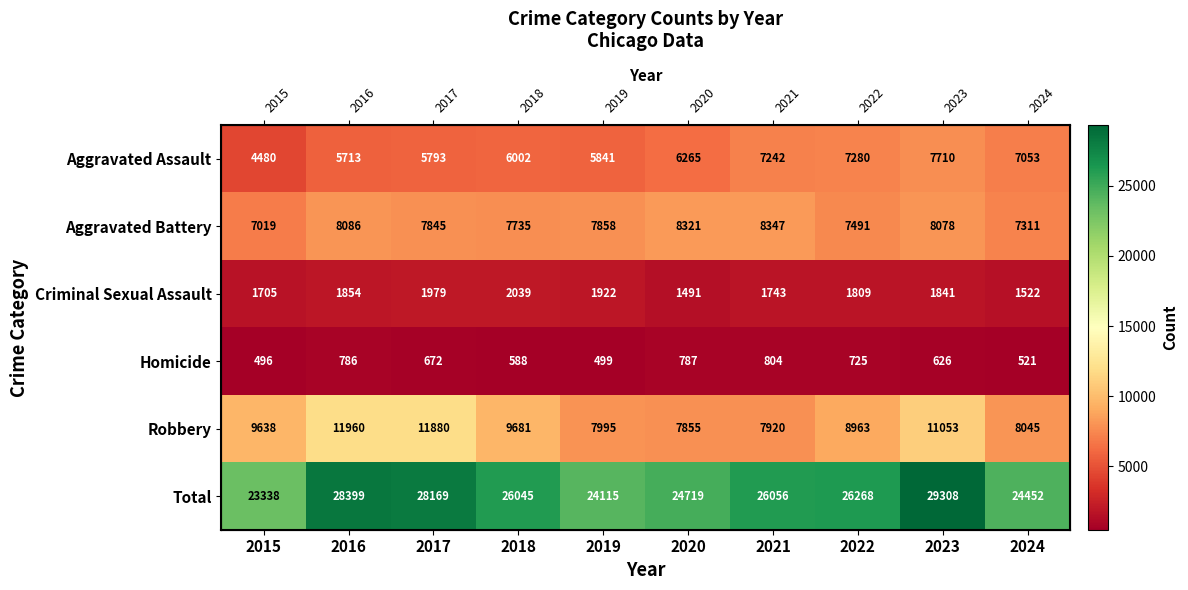

What is the greatest value displayed?

29308